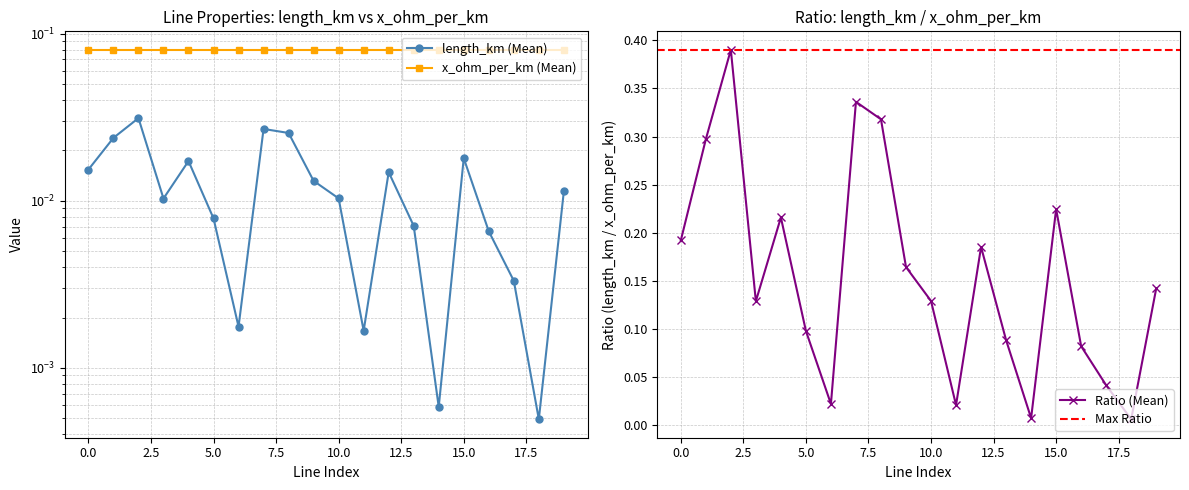

Where is the data nearest to the value 0?

18